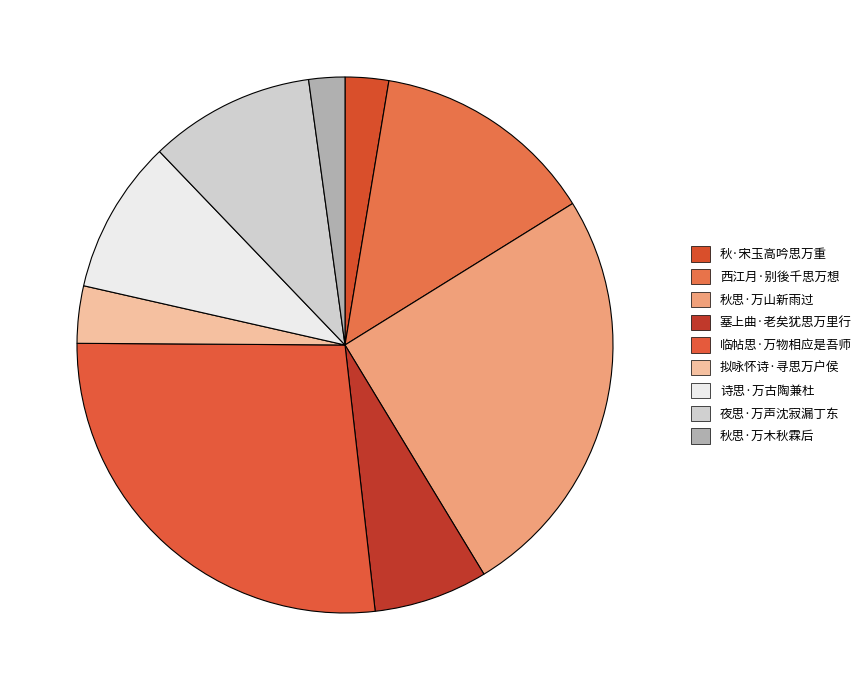

To the nearest percent, what percentage of the pie is 秋思·万木秋霖后?

2%